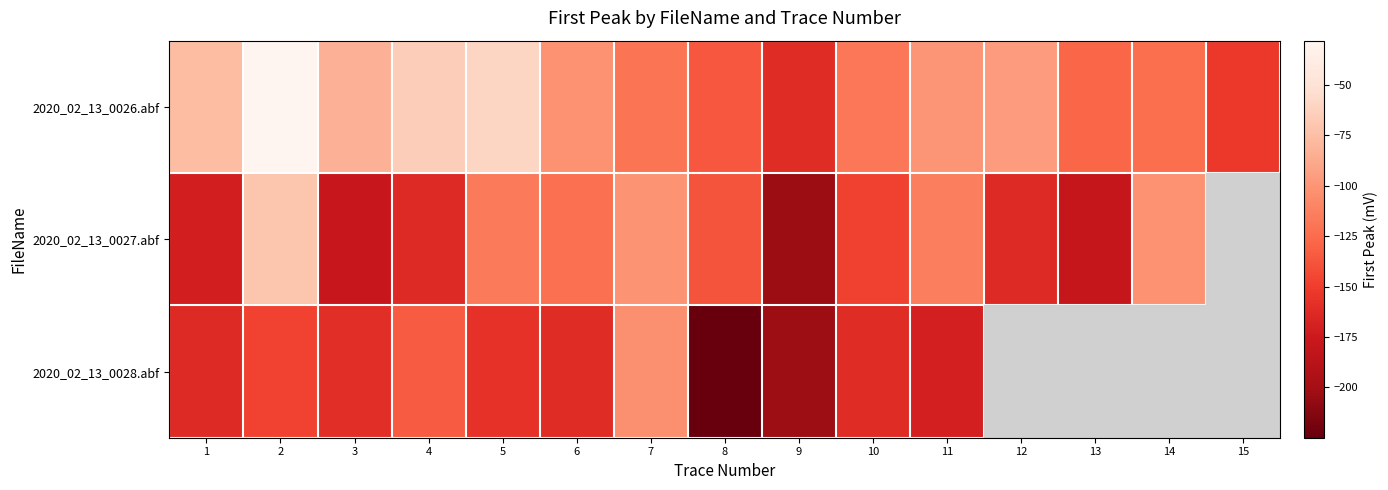

At how many categories does at least one series exceed -101?

8